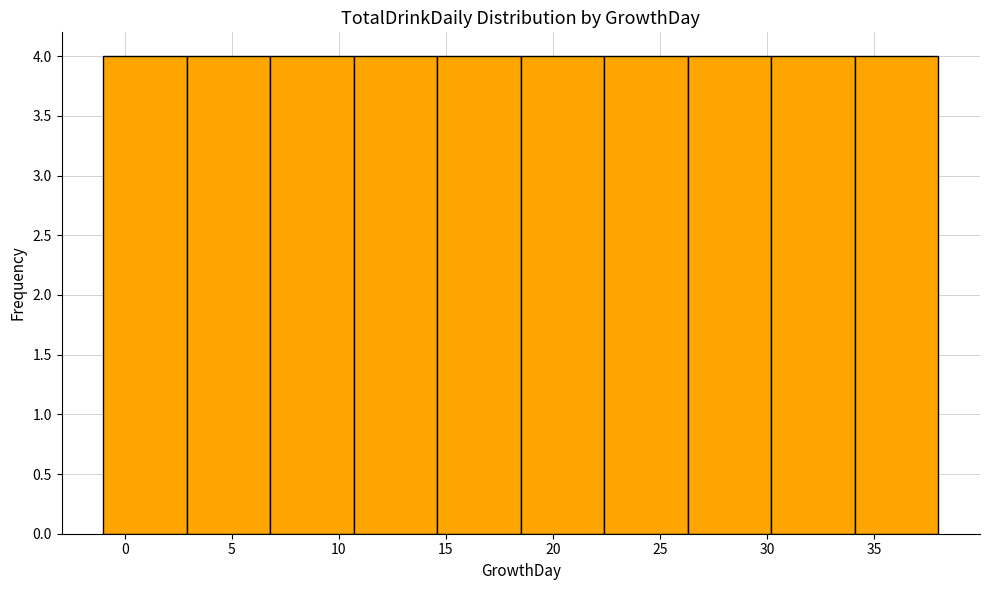

Reading left to right, list every bar in this chart as the range it spans on the x-axis followed by its height. Neither the bar edges nor the heights are printed on the chart, so give them approximately, as read against the axes.

-1.0 to 2.9: 4
2.9 to 6.8: 4
6.8 to 10.7: 4
10.7 to 14.6: 4
14.6 to 18.5: 4
18.5 to 22.4: 4
22.4 to 26.3: 4
26.3 to 30.2: 4
30.2 to 34.1: 4
34.1 to 38.0: 4